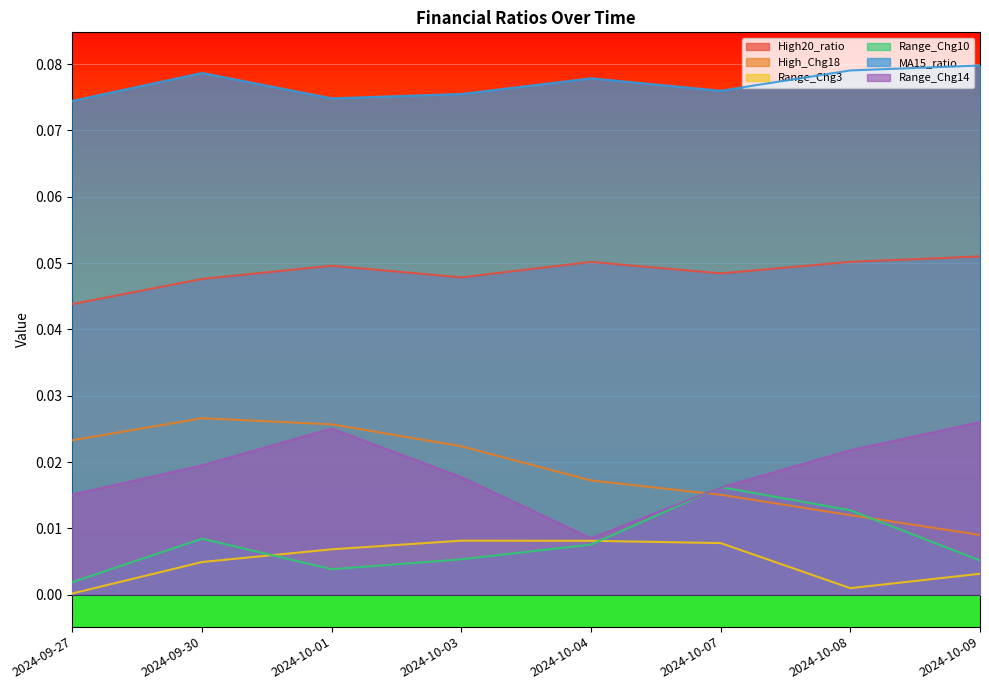

How many data points does each series have?

8